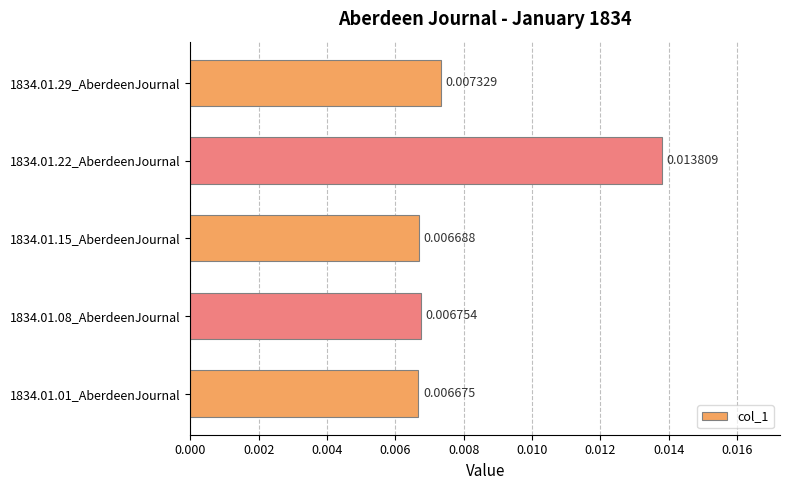

Rank the categories by value from lowest to highest.

1834.01.01_AberdeenJournal, 1834.01.15_AberdeenJournal, 1834.01.08_AberdeenJournal, 1834.01.29_AberdeenJournal, 1834.01.22_AberdeenJournal